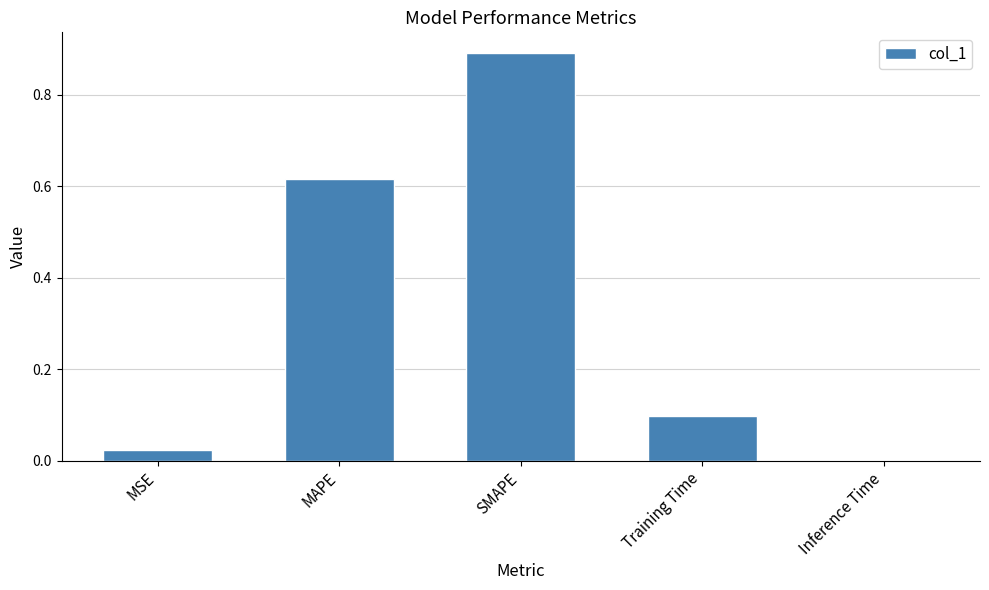

The value at Training Time is 0.1. True or false?

True